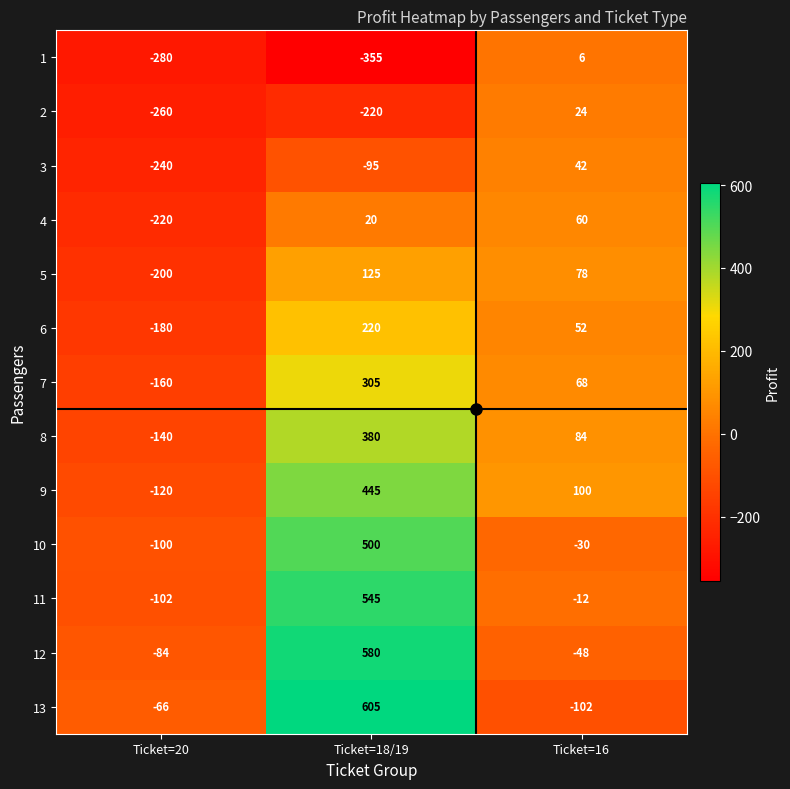

Is it true that 9 equals -37 at Ticket=20?

False